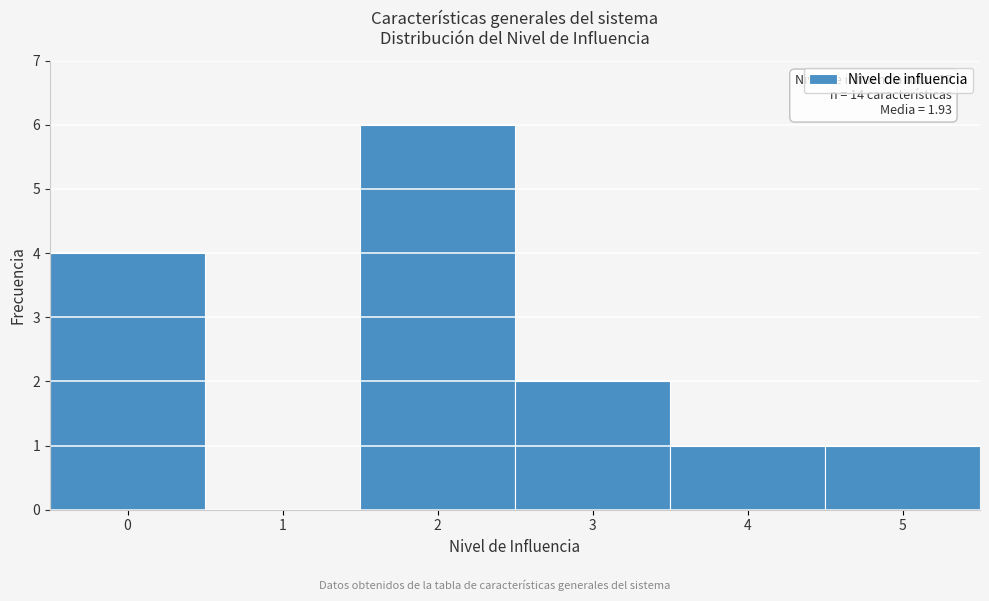

Which range on the x-axis has the tallest bar?

1.5 to 2.5